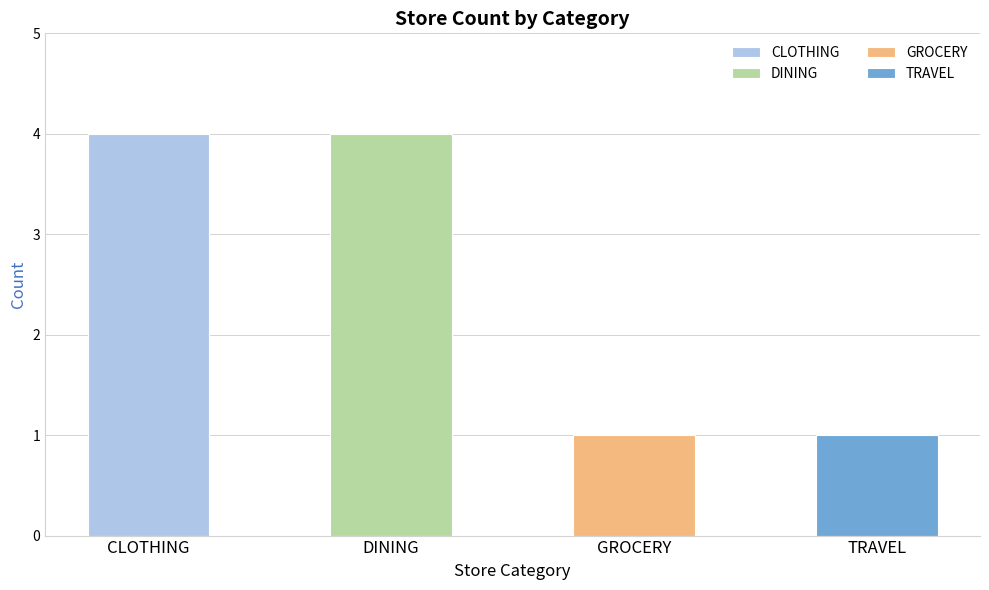

Which has a higher value, GROCERY or CLOTHING?

CLOTHING